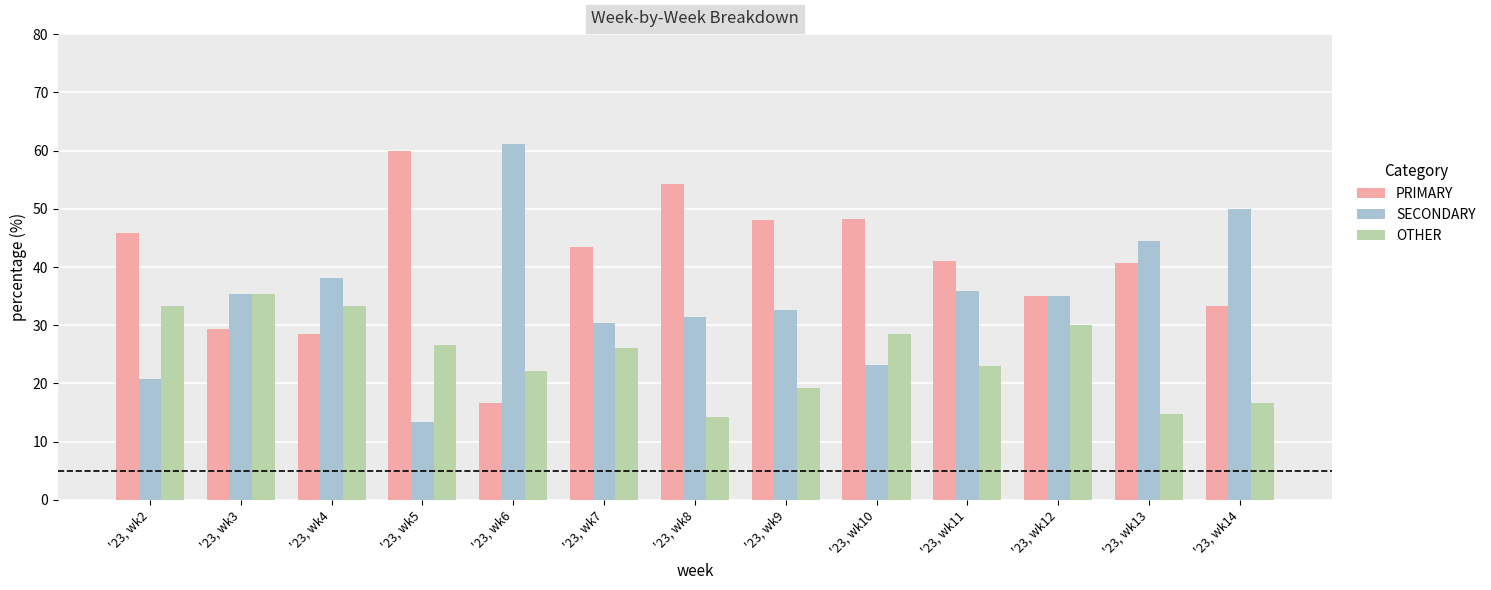

How many categories are shown in the chart?

13